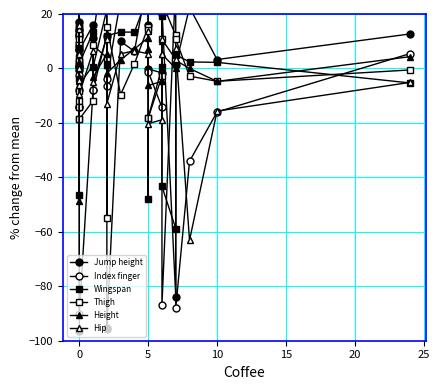

Is the value of Wingspan at 0 greater than the value of Thigh at 0?

Yes